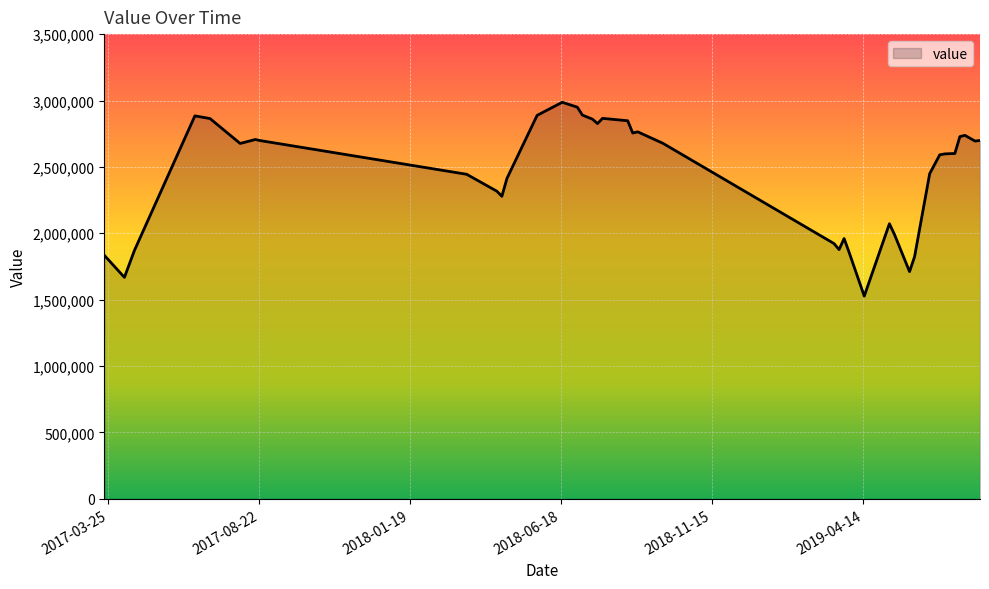

What is the smallest value displayed?

1526800